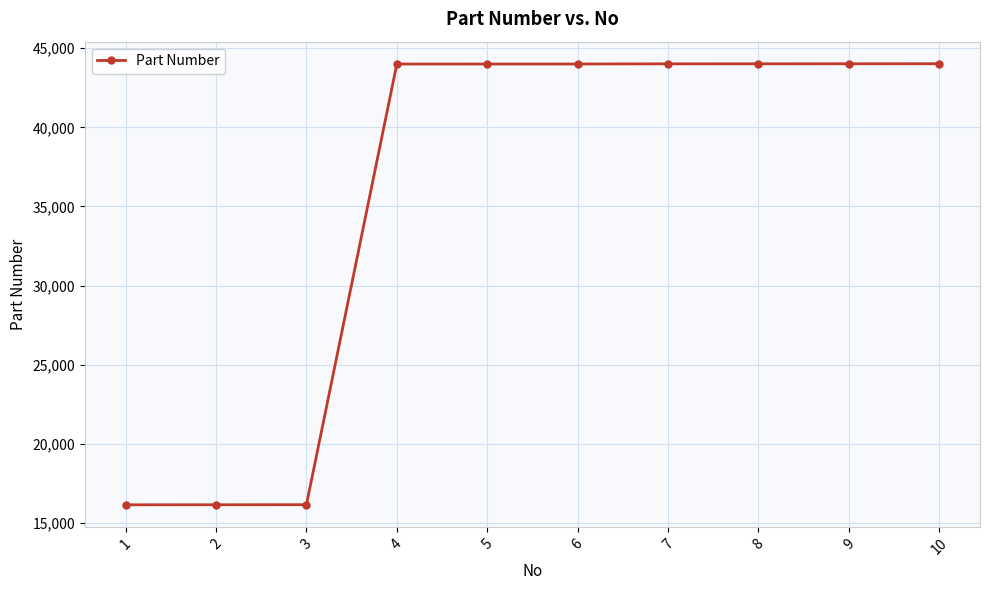

What is the difference between the values at 2 and 5?

27850